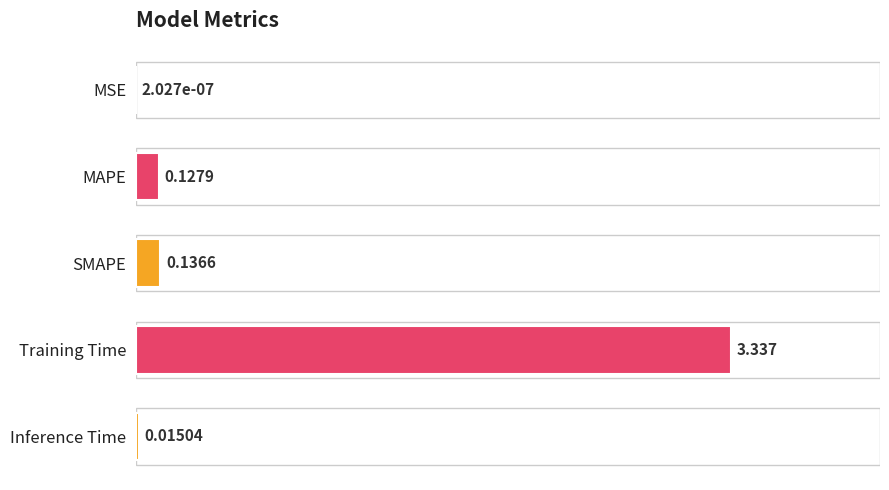

What is the average value?

0.7